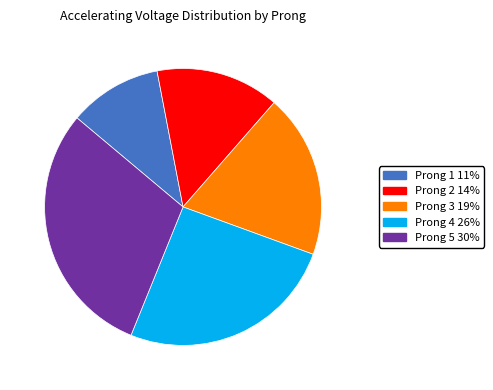

Rank the categories by value from highest to lowest.

Prong 5, Prong 4, Prong 3, Prong 2, Prong 1